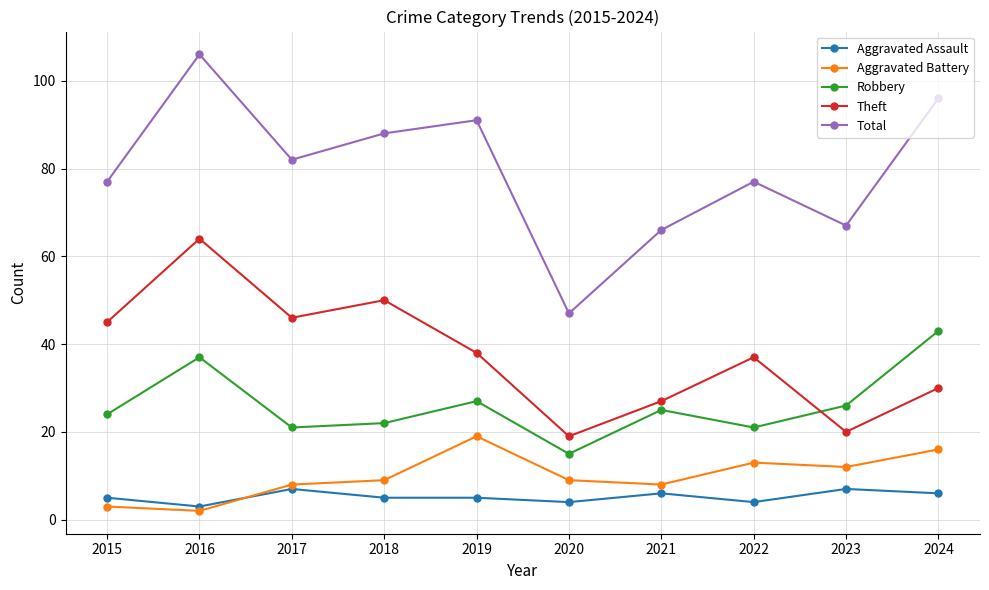

How many data points does each series have?

10